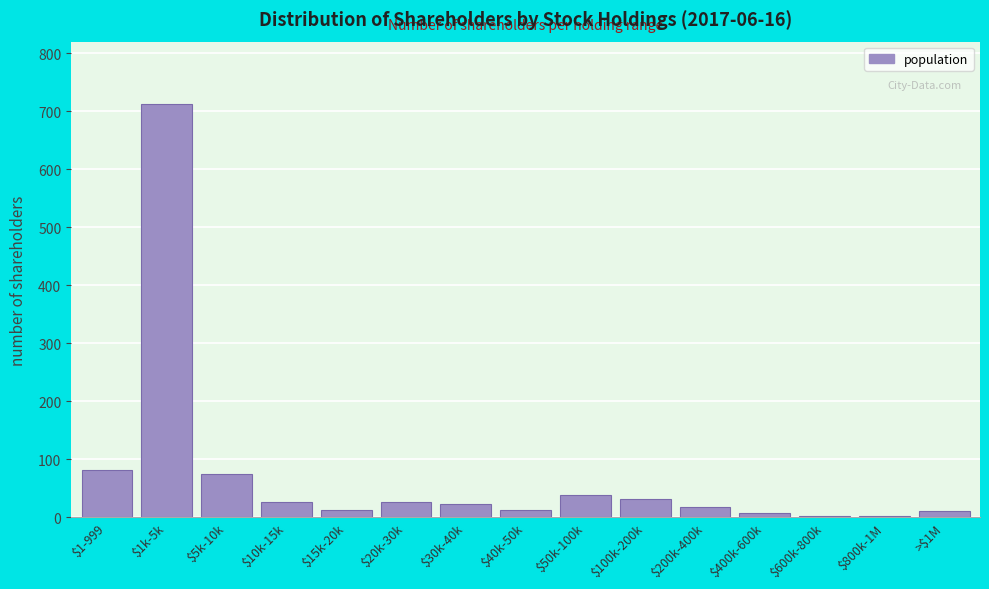

What is the label of the 4th bar from the right?

$400k-600k